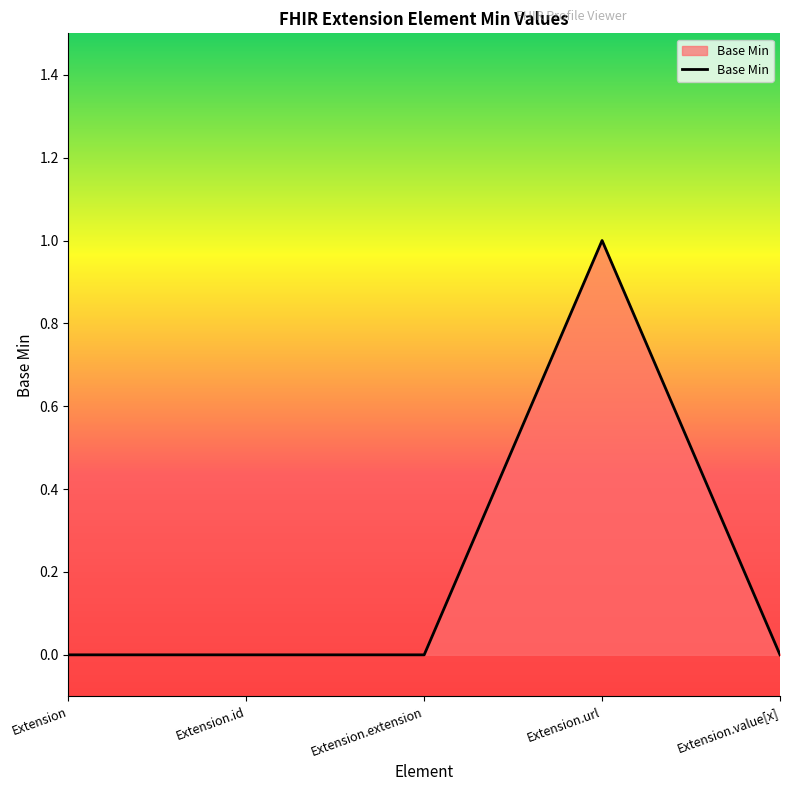

Which label corresponds to the largest value in the chart?

Extension.url